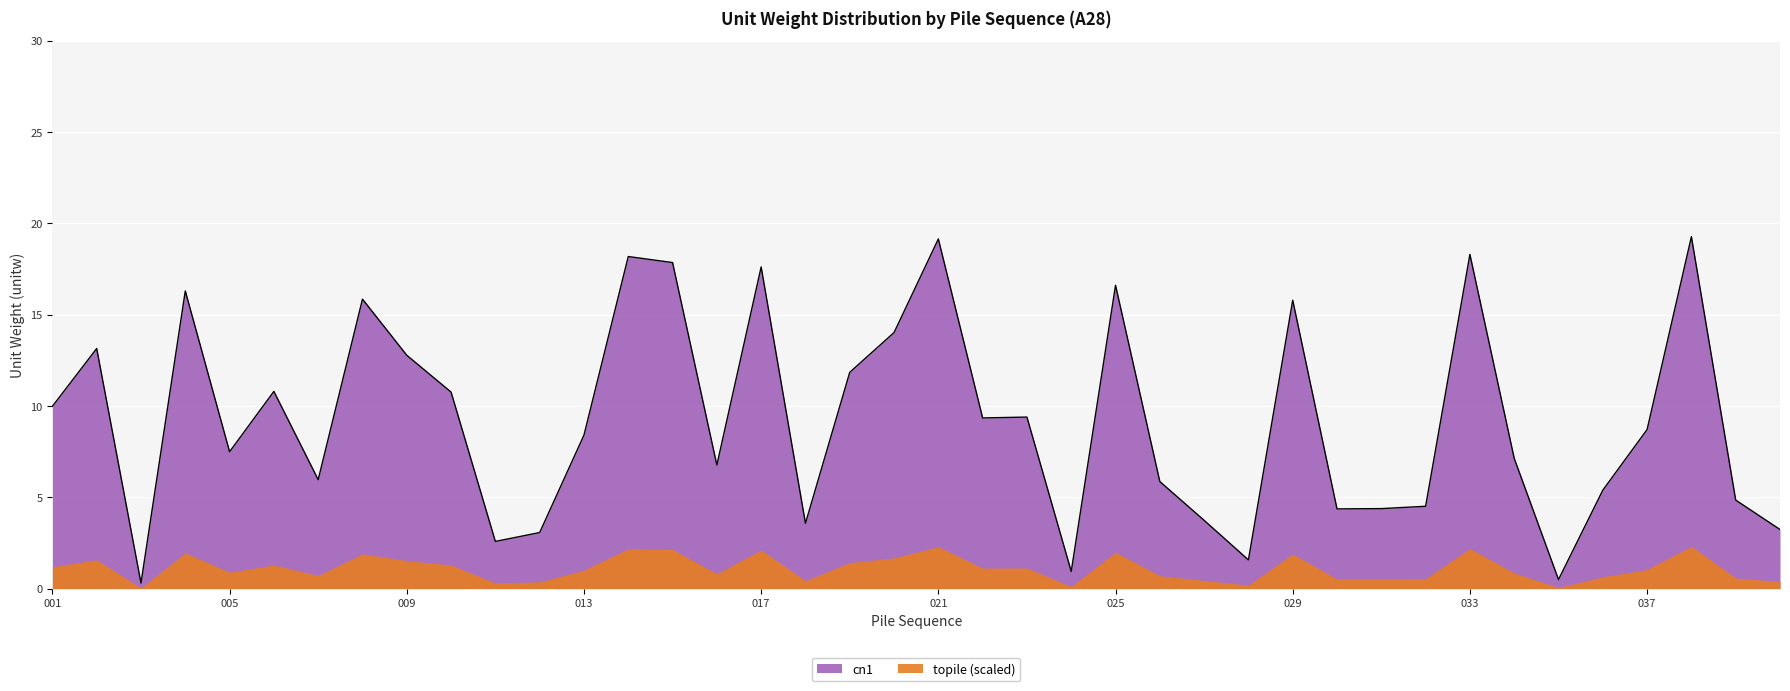

What is the average value?

9.3